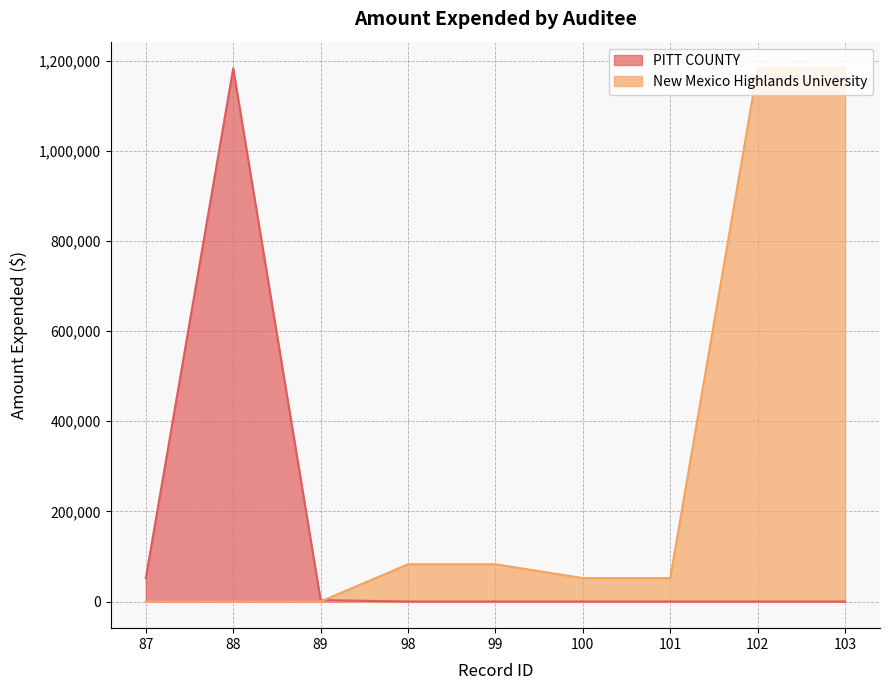

What is the difference between the maximum and minimum values in the New Mexico Highlands University series?

1183417